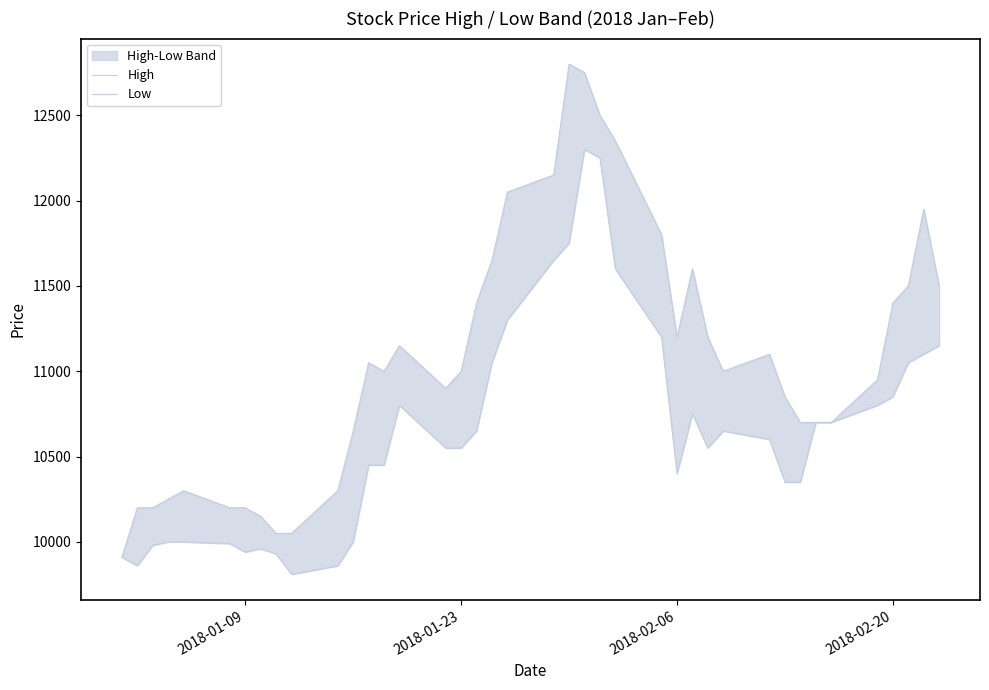

What is the highest value of the High series?

12800